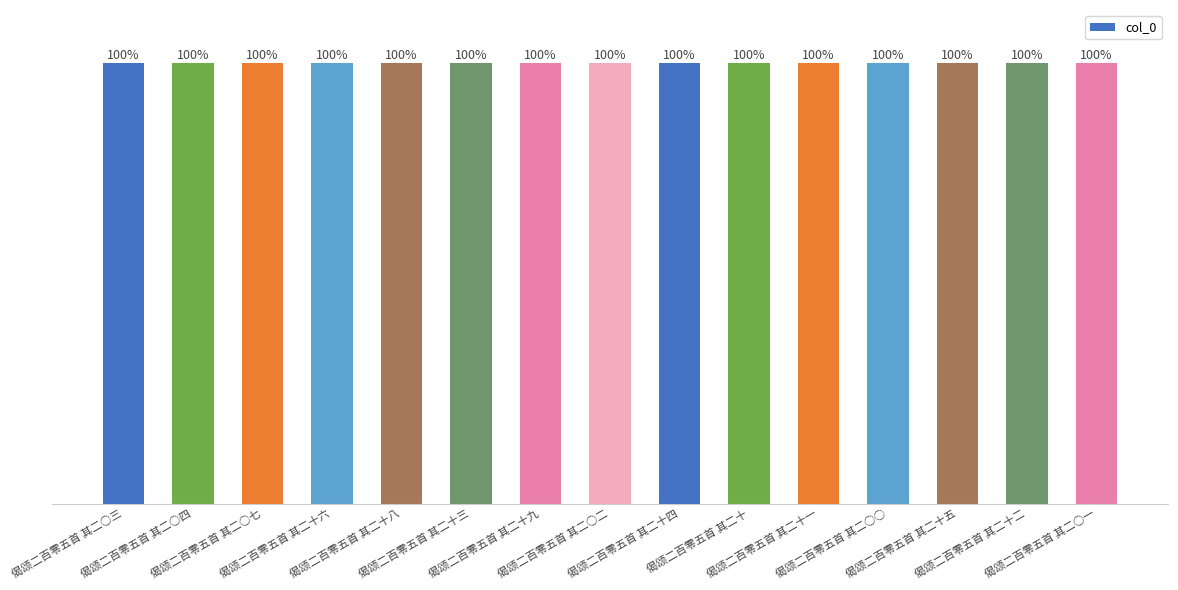

Which label corresponds to the largest value in the chart?

偈颂二百零五首 其二○三